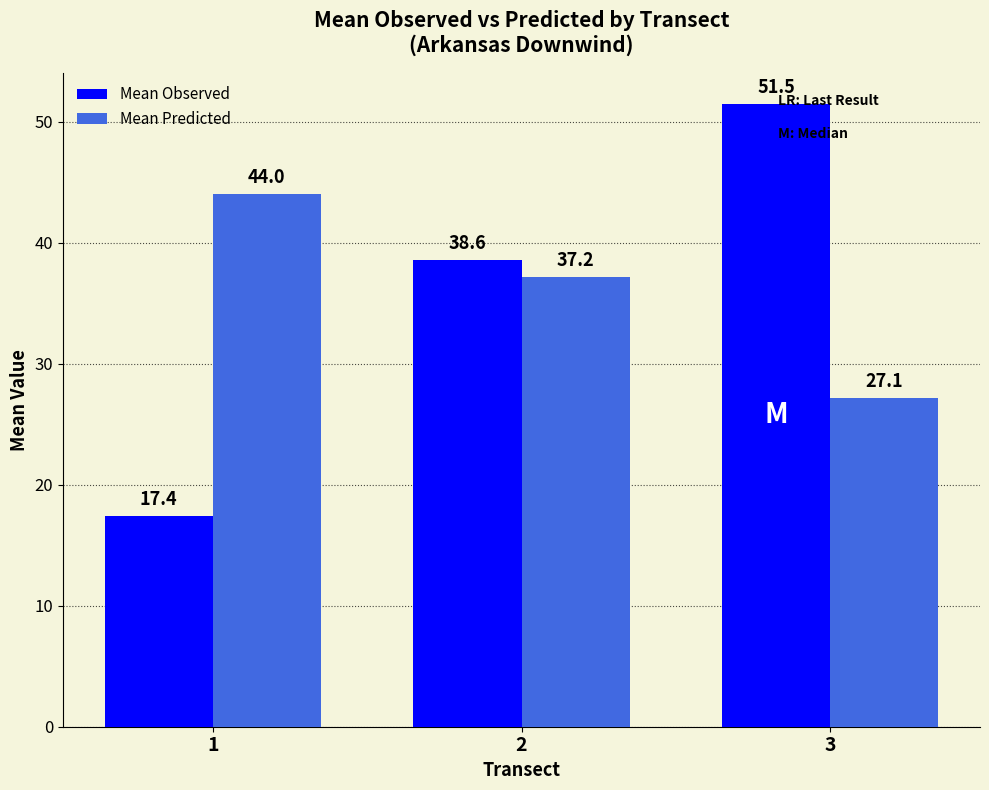

Which series has the largest total across all categories?

Mean Predicted